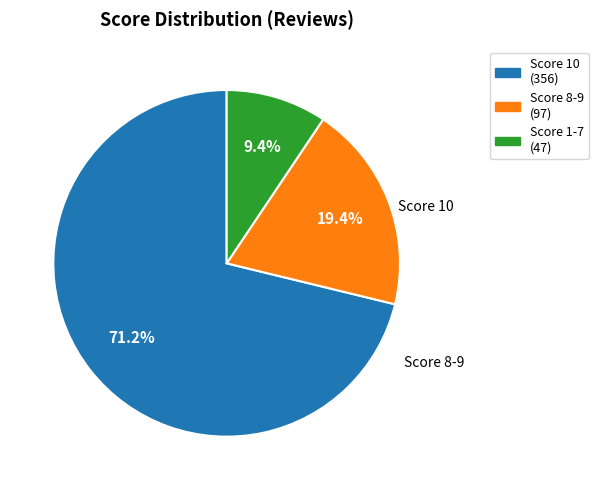

Is there any slice that represents more than half of the pie?

Yes